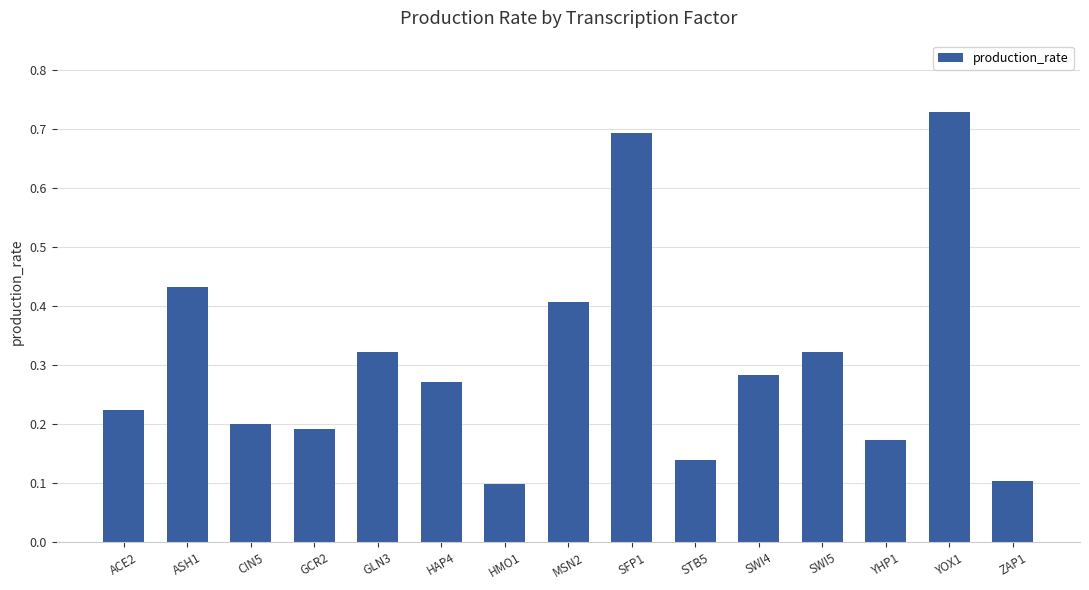

Does the chart contain any negative values?

No